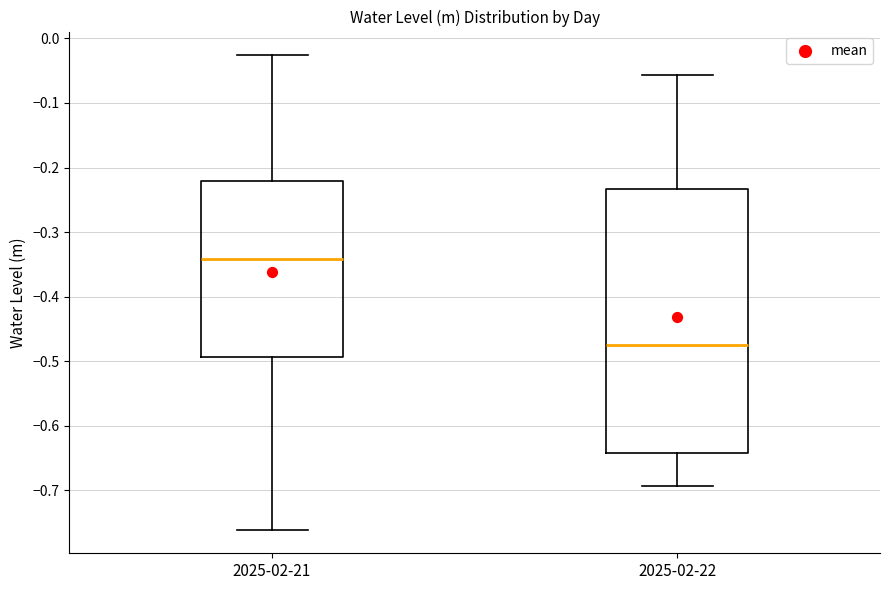

Which box has the highest median line?

2025-02-21